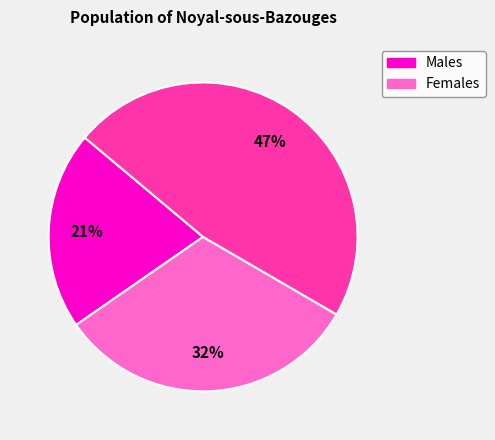

Is there any slice that represents more than half of the pie?

No